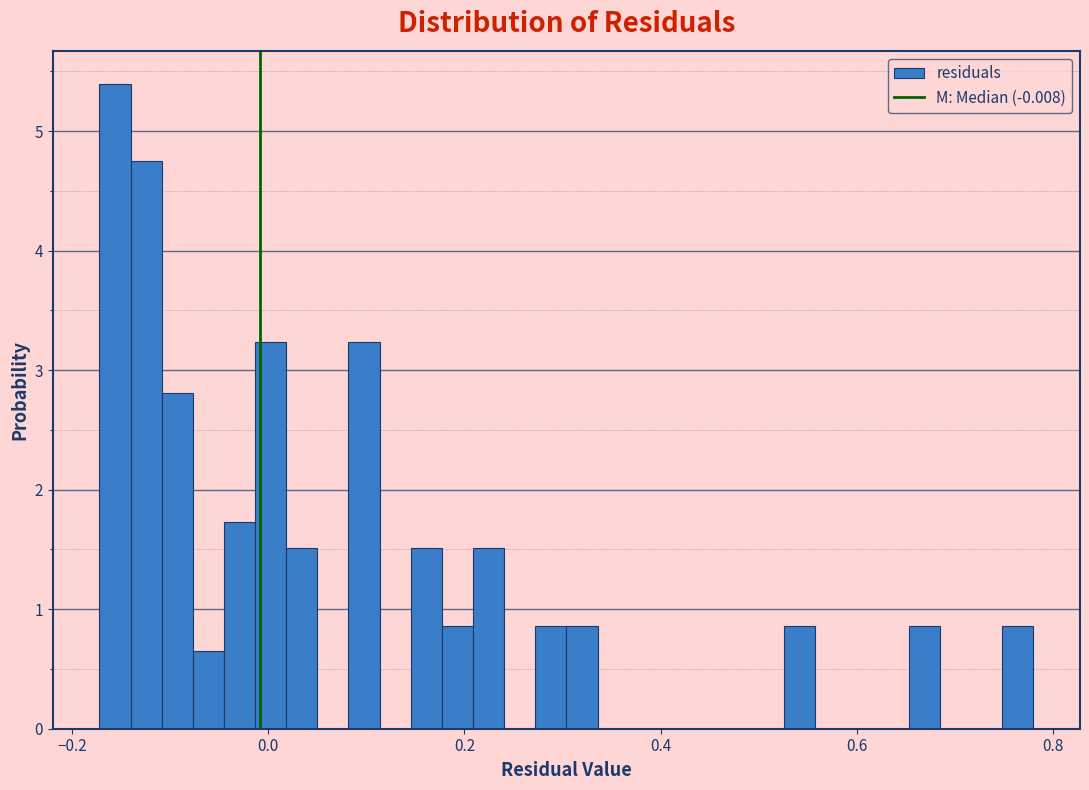

Around what value on the x-axis is the tallest bar? Give the approximate position of its centre, as read against the axis.

-0.16